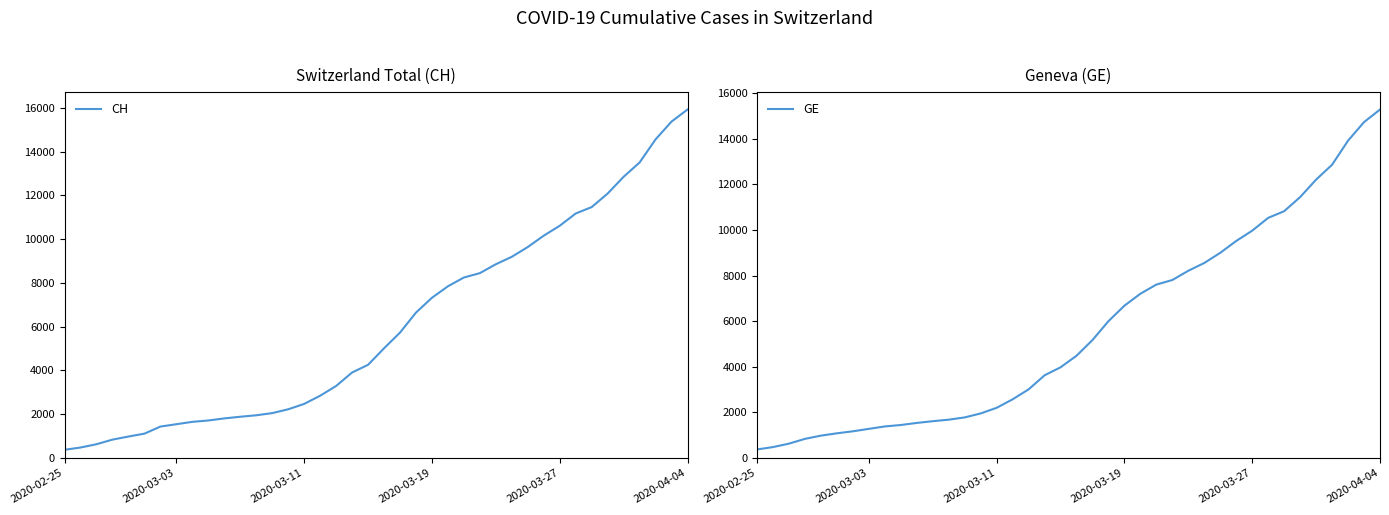

Which category has the highest value in the CH series?

2020-04-04